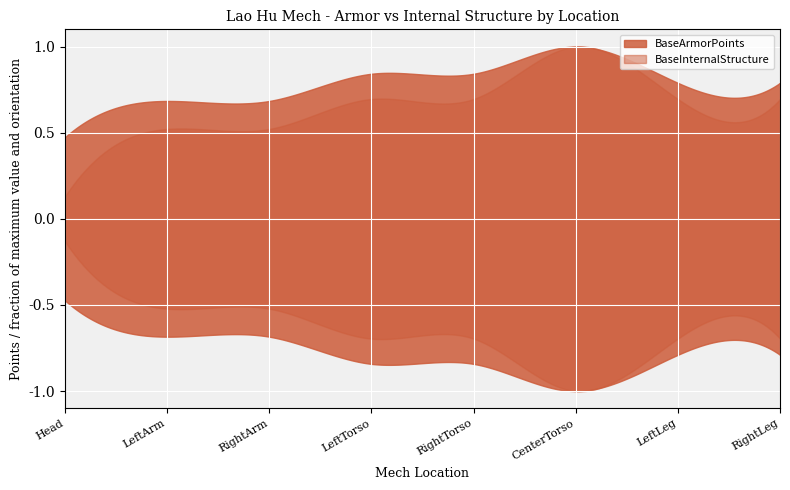

What is the lowest value of the BaseInternalStructure series?

3